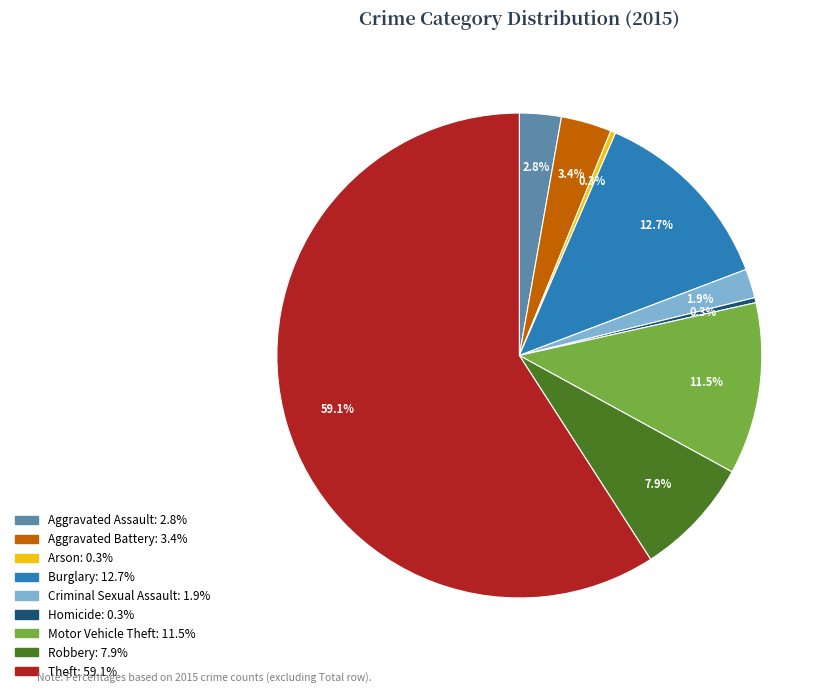

Combined, do Homicide and Aggravated Assault account for over 50%?

No